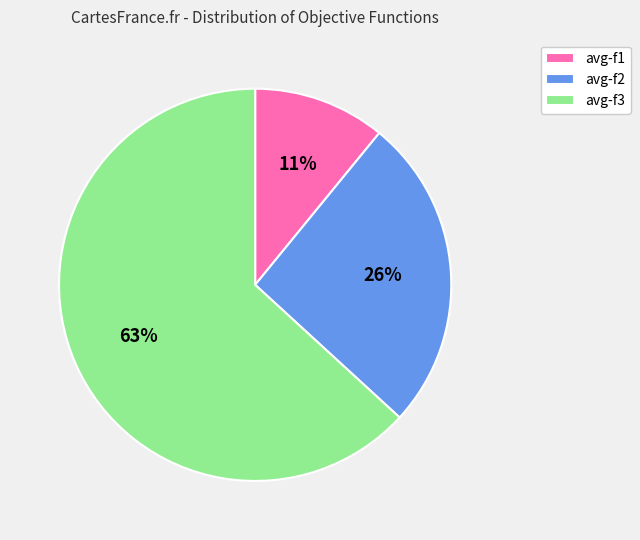

To the nearest percent, what portion does avg-f3 represent?

63%